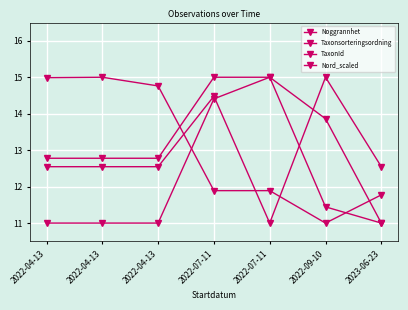

True or false: TaxonId and Noggrannhet cross at least once.

True